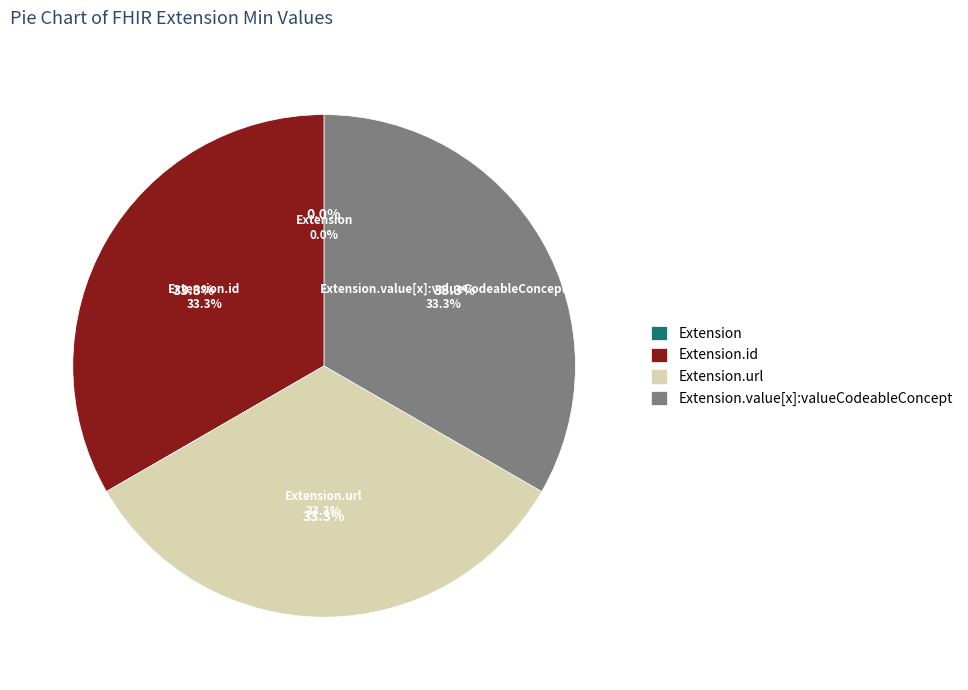

Is Extension.value[x]:valueCodeableConcept the majority of the pie?

No